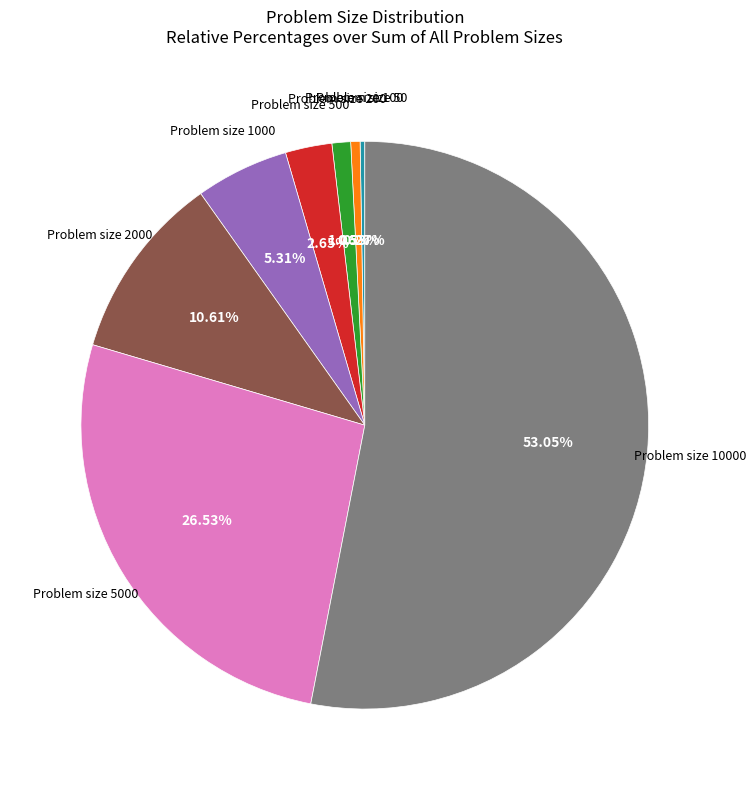

Is there a majority slice in this chart?

Yes